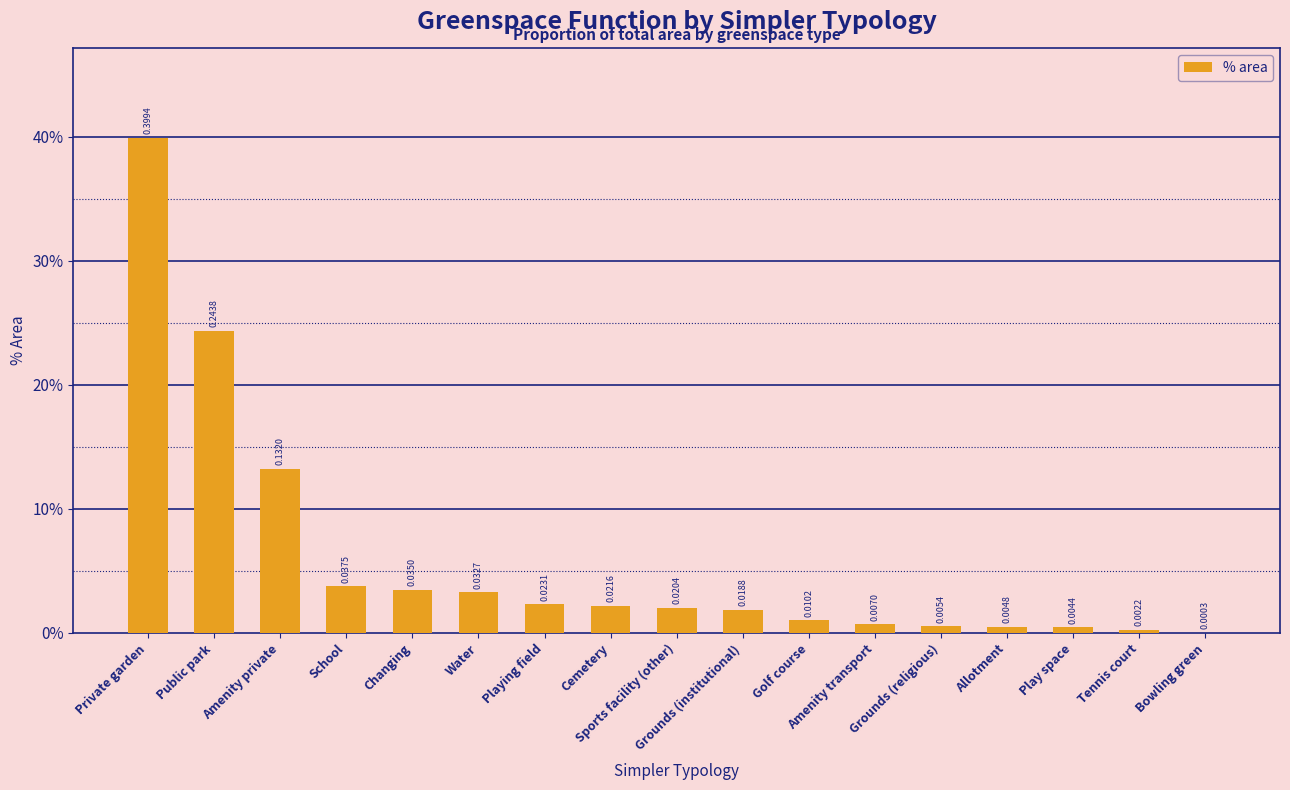

Are the bars horizontal?

No